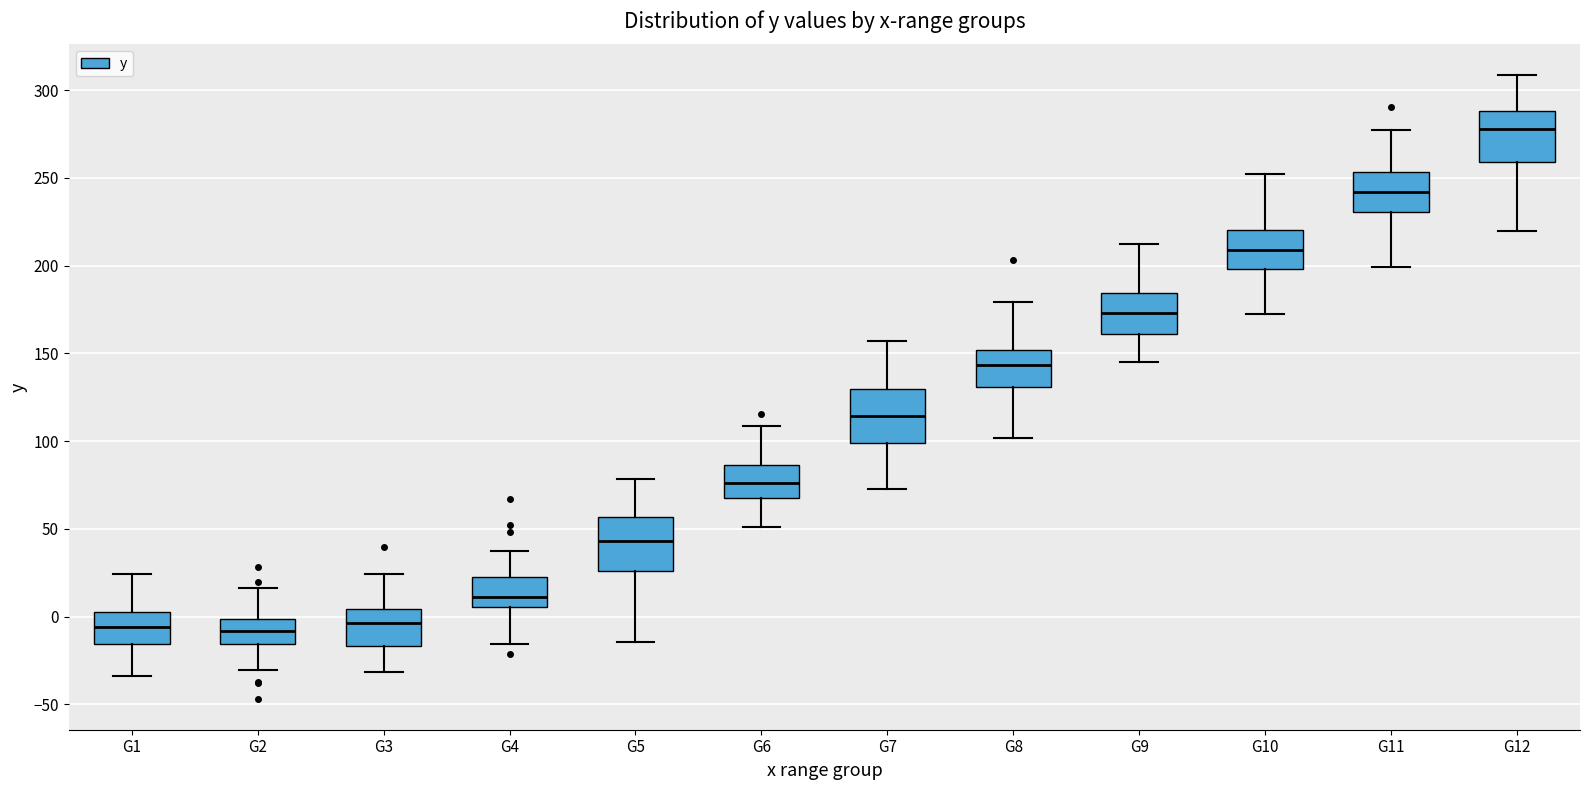

Where is the lower edge of the box for G10 on the y-axis? The values are not printed on the chart, so give them approximately, as read against the axis.

200